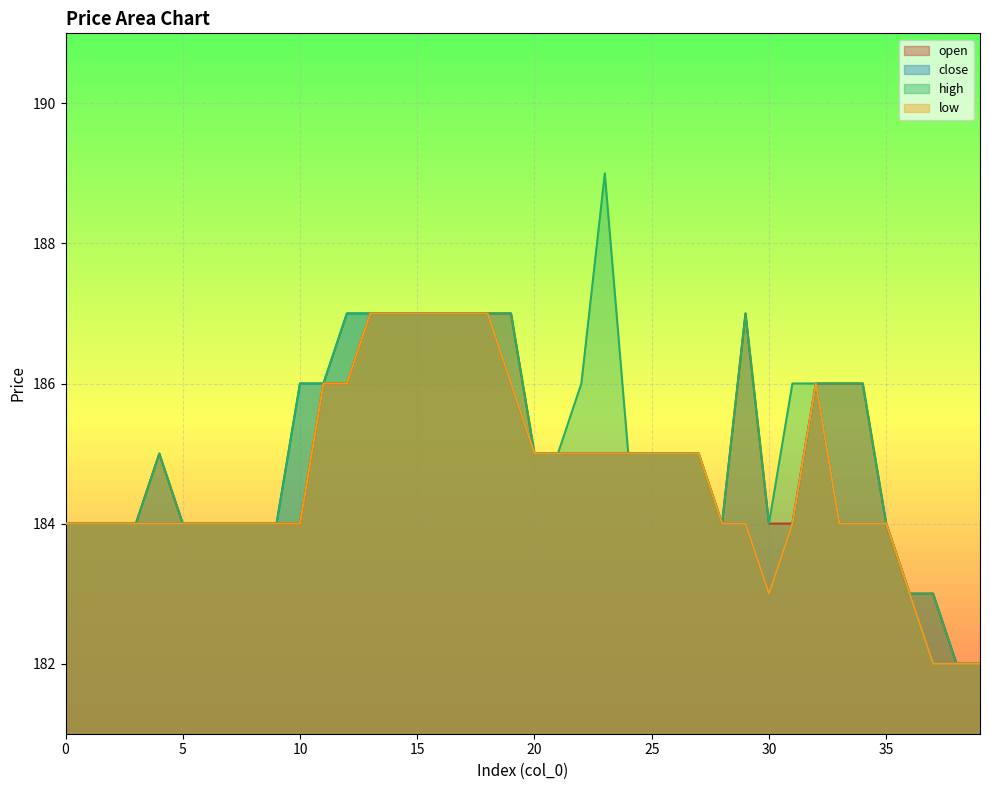

True or false: low and high intersect in this chart.

False